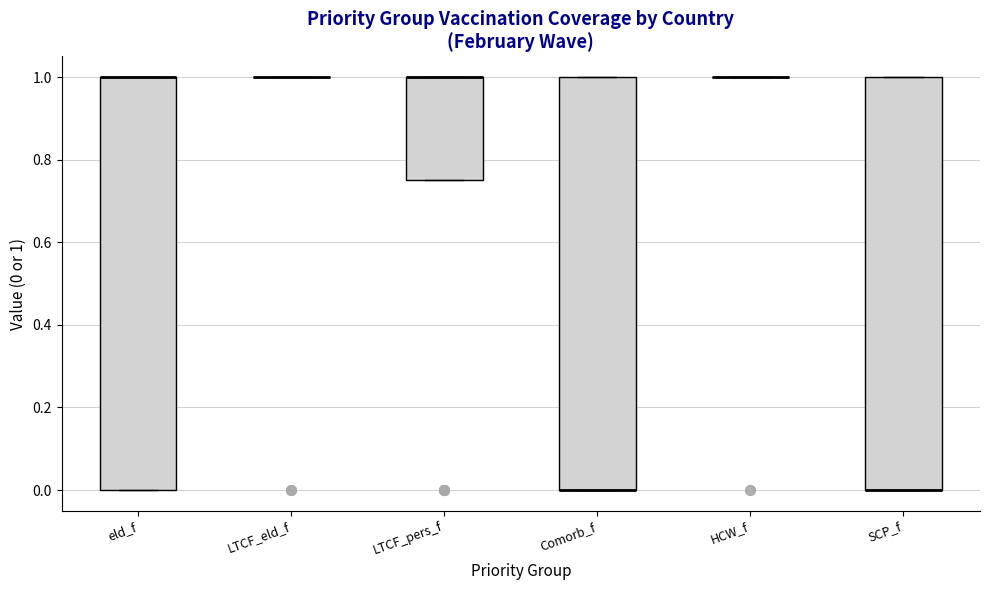

Reading left to right, read every box against the y-axis: the position of its median line, the range the box covers, and the ends of its whiskers. The values are not printed on the chart, so give them approximately, as read against the axis.

eld_f: median 1.00 (drawn on the box's upper edge), box 0.00 to 1.00, whiskers 0.00 to 1.00
LTCF_eld_f: box collapsed to a line at 1.00, whiskers 1.00 to 1.00
LTCF_pers_f: median 1.00 (drawn on the box's upper edge), box 0.76 to 1.00, whiskers 0.76 to 1.00
Comorb_f: median 0.00 (drawn on the box's lower edge), box 0.00 to 1.00, whiskers 0.00 to 1.00
HCW_f: box collapsed to a line at 1.00, whiskers 1.00 to 1.00
SCP_f: median 0.00 (drawn on the box's lower edge), box 0.00 to 1.00, whiskers 0.00 to 1.00